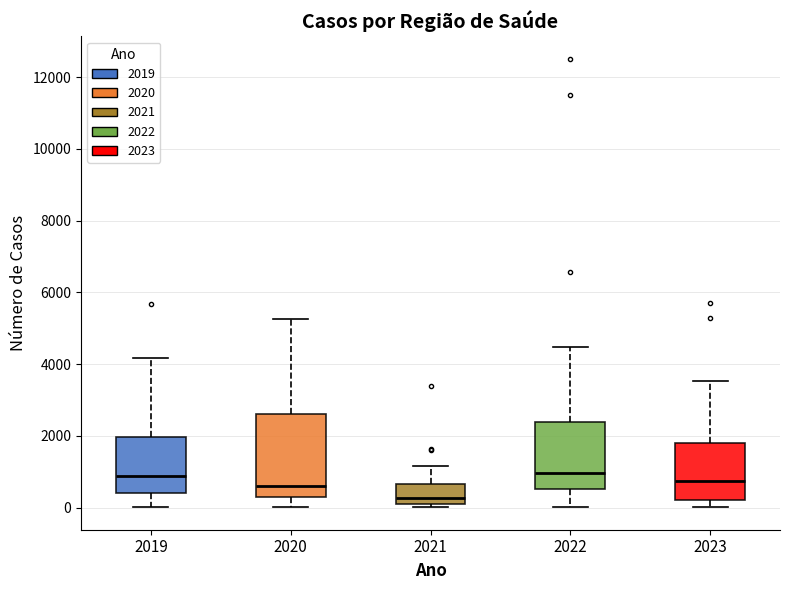

Where is the upper edge of the box at x = 2023 on the y-axis? The values are not printed on the chart, so give them approximately, as read against the axis.

1800